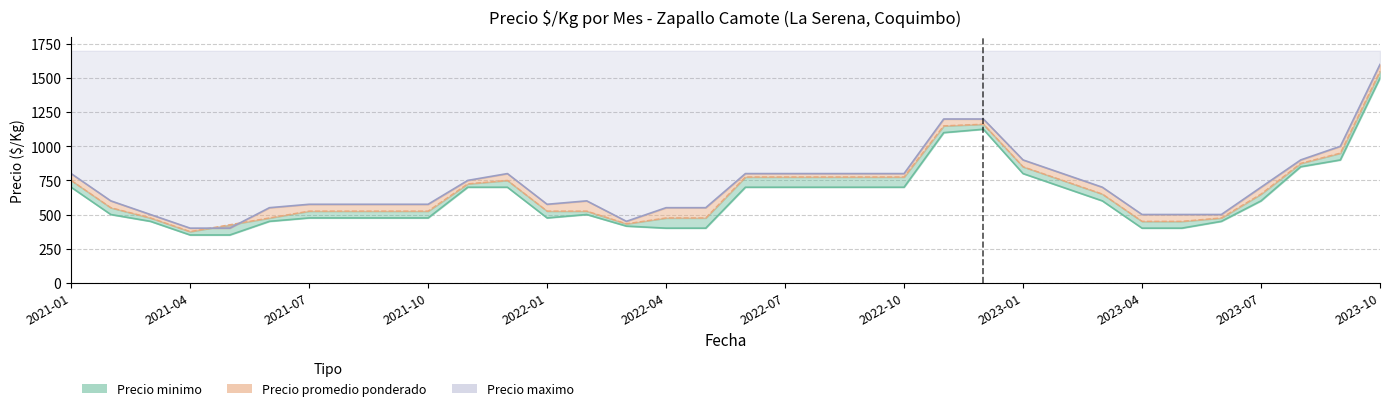

True or false: Precio maximo and Precio minimo intersect in this chart.

False